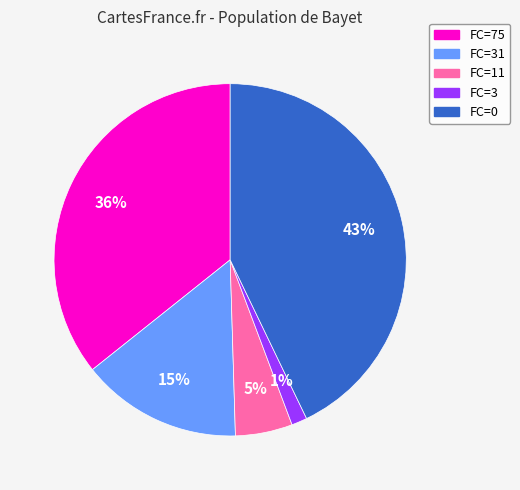

Which has a higher value, FC=31 or FC=3?

FC=31